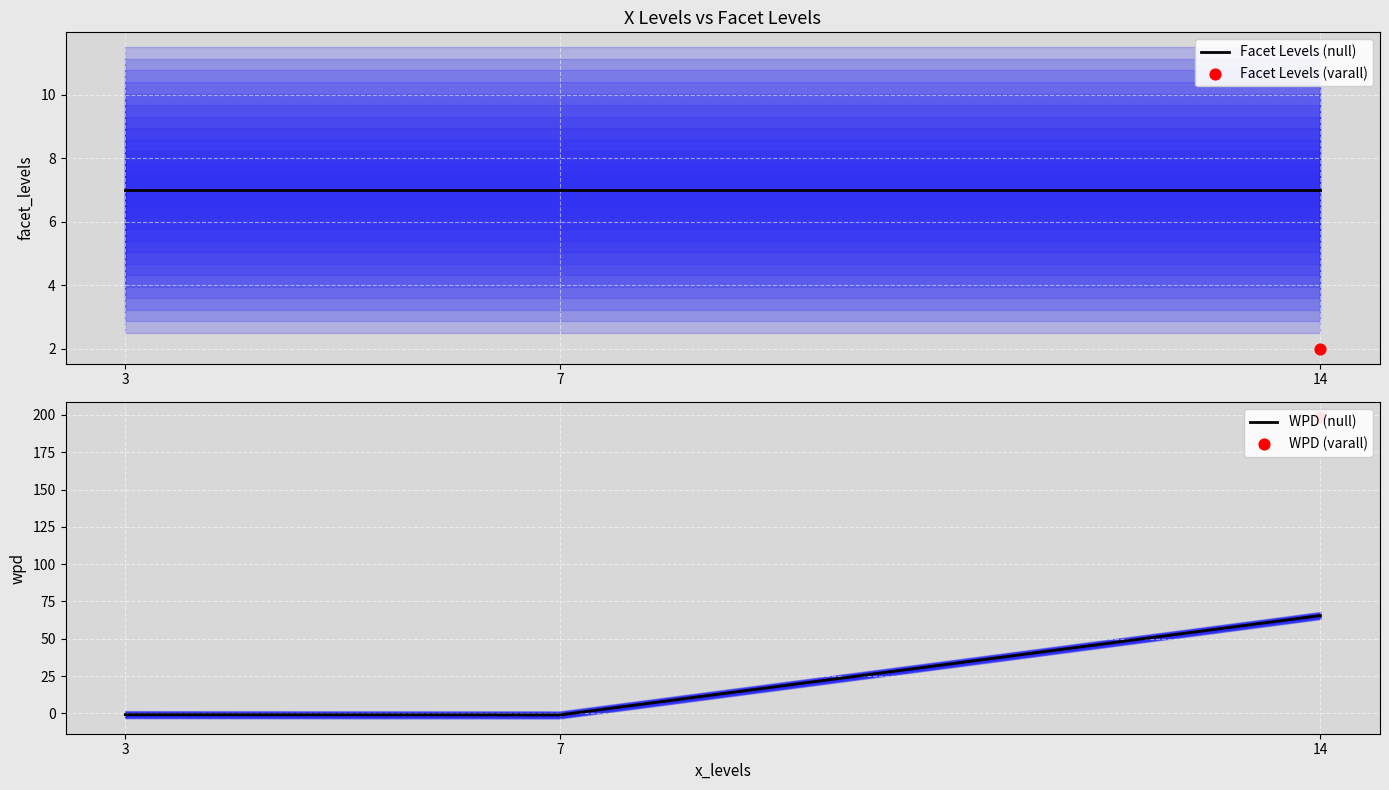

At how many categories does at least one series exceed 64?

1